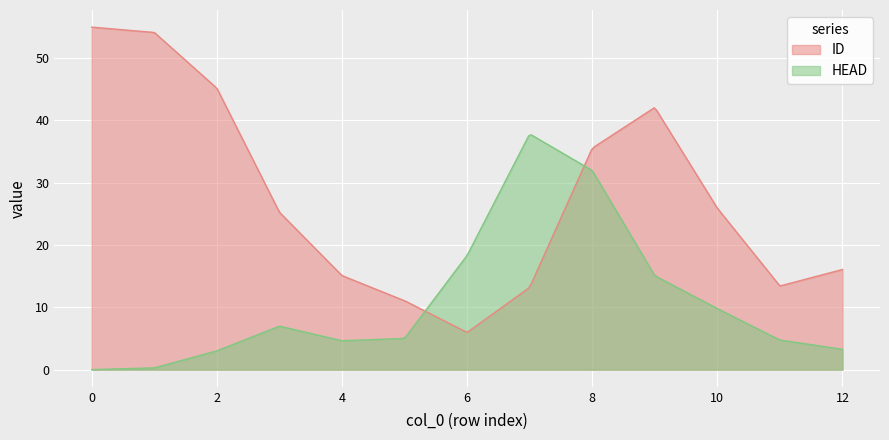

Rank the series by their average value, from highest to lowest.

ID, HEAD